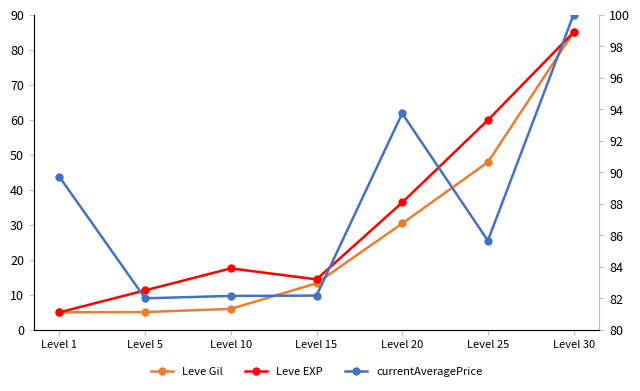

Where is the first local minimum for Leve EXP?

Level 15